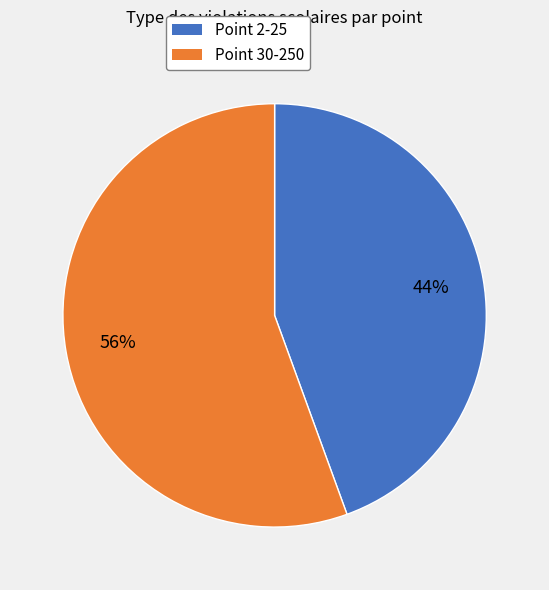

Is there any slice that represents more than half of the pie?

Yes